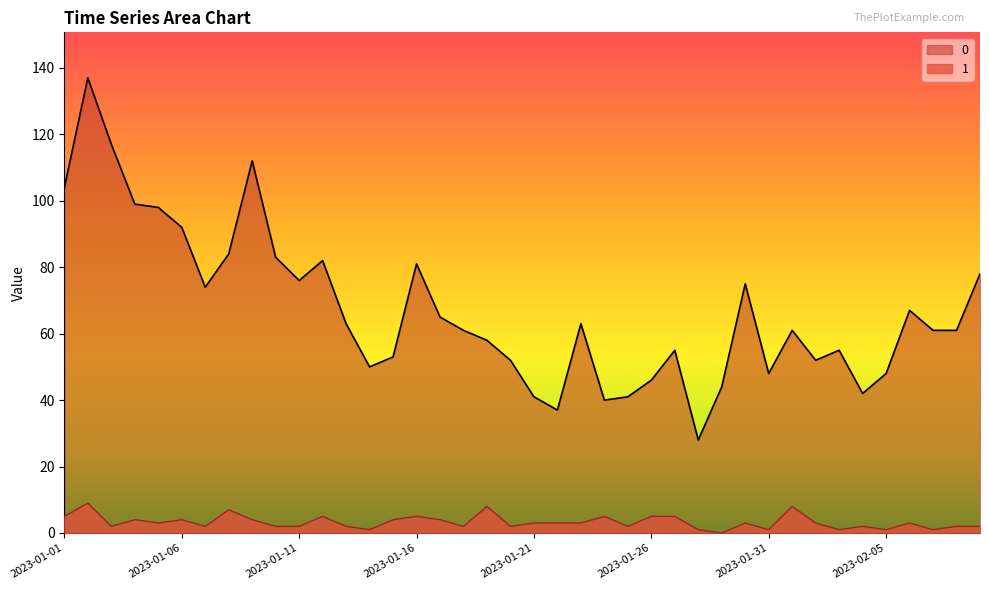

The 1 series shows 2 at 2023-01-25. True or false?

True